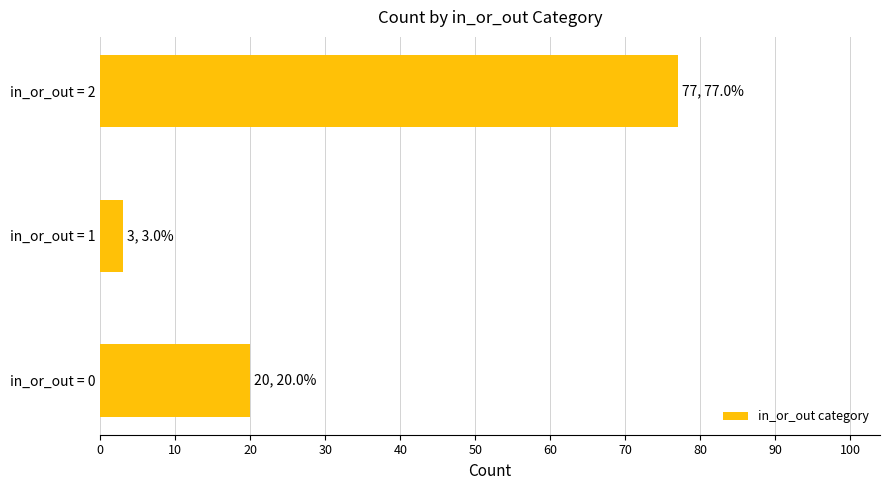

Reading bottom to top, list all the values displayed in this chart.

in_or_out = 0=20	in_or_out = 1=3	in_or_out = 2=77